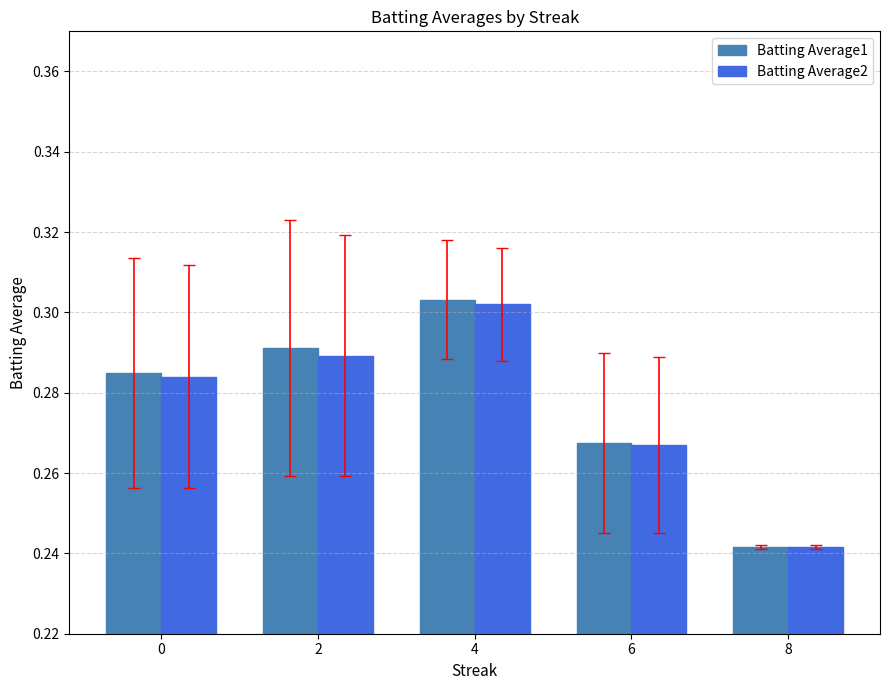

Rank the categories by Batting Average1 value from lowest to highest.

8, 6, 0, 2, 4